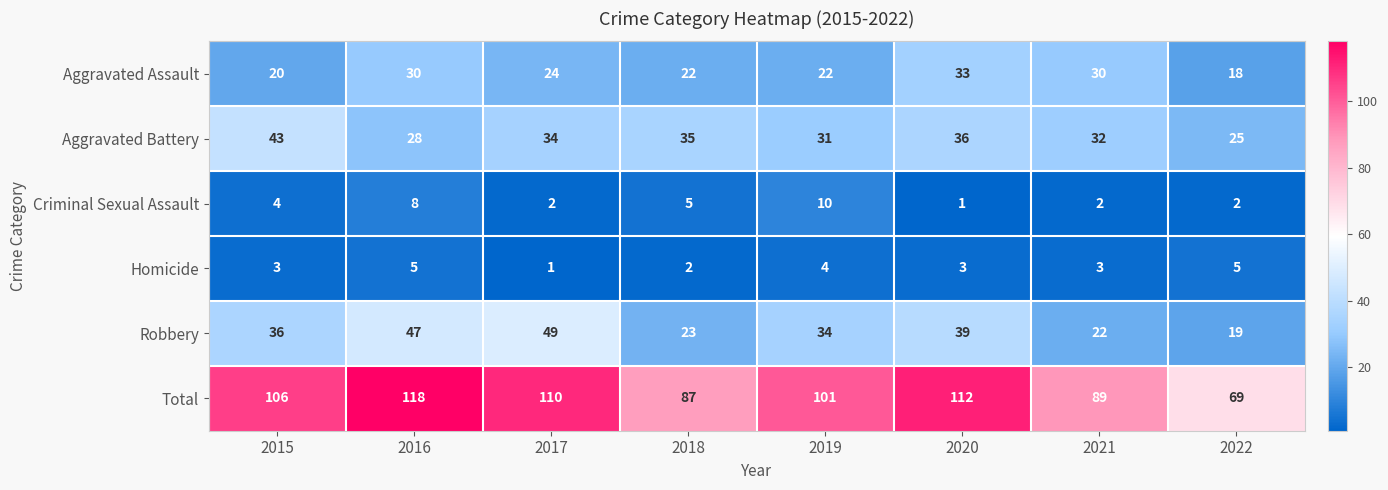

Which label corresponds to the largest value in the chart?

2016